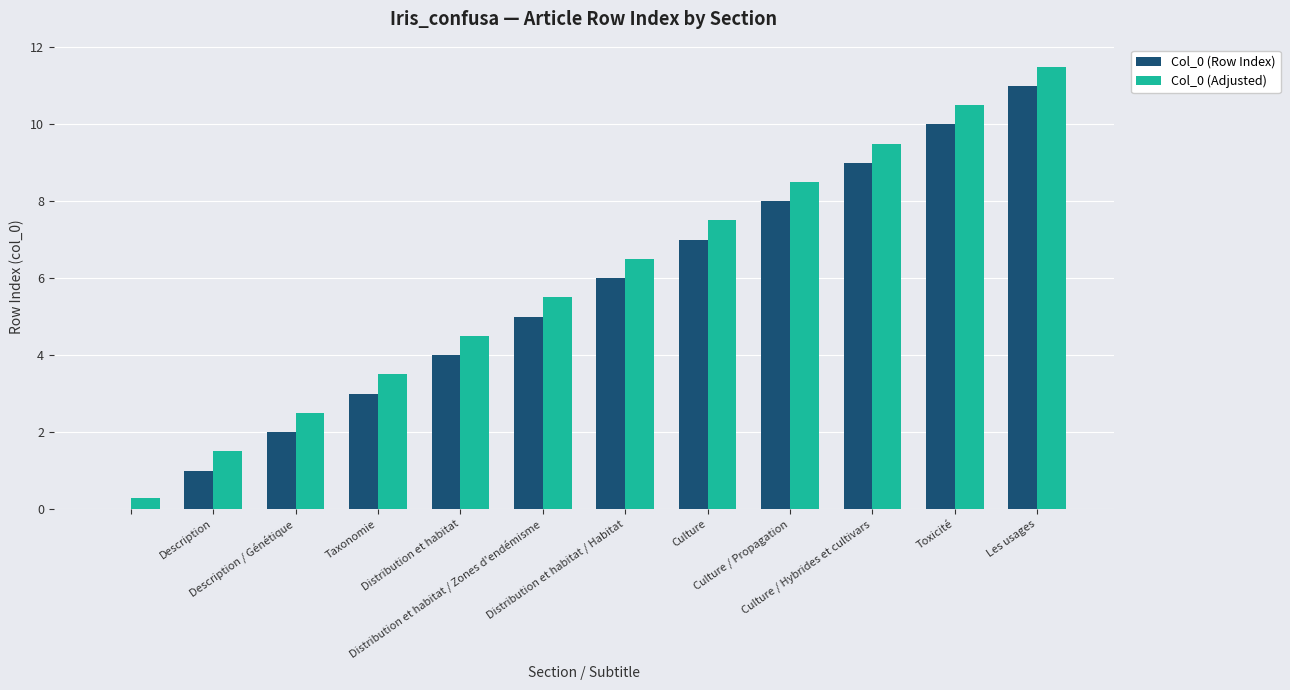

What is the maximum value for Col_0 (Adjusted)?

11.5